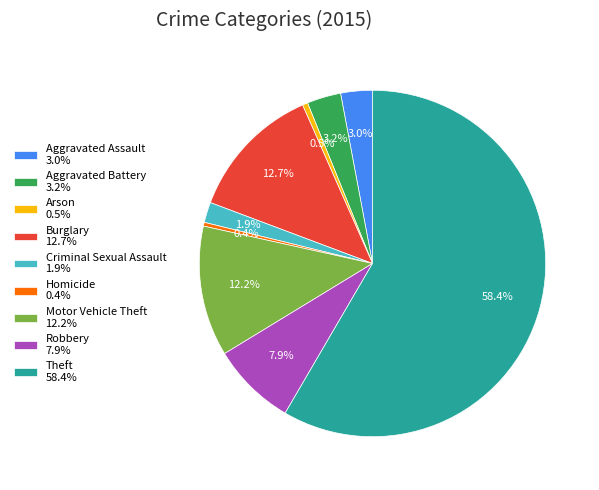

Is there any slice that represents more than half of the pie?

Yes